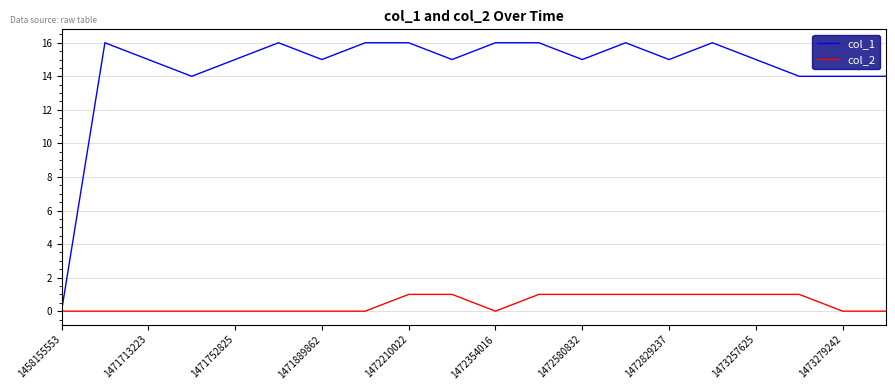

Which series has the largest range (max minus min)?

col_1